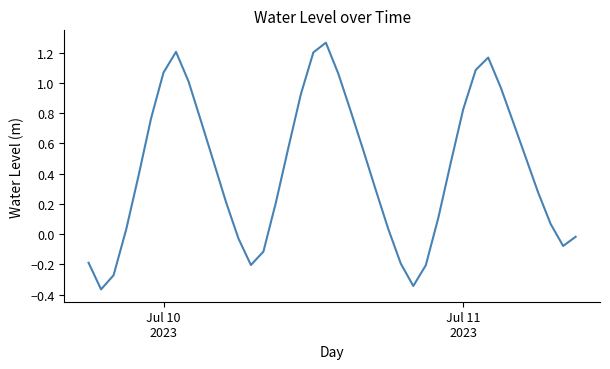

Does the chart have visible grid lines?

No